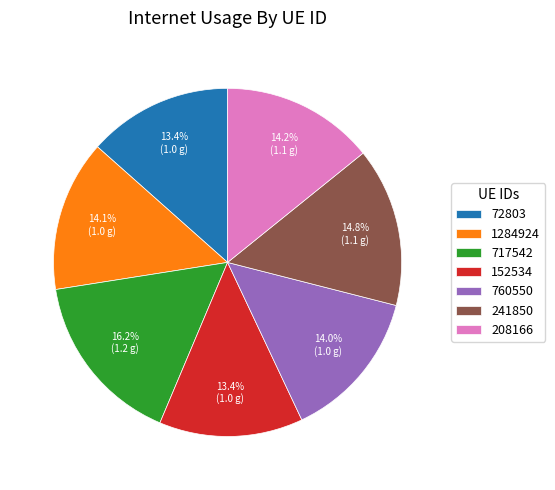

Is the sum of 717542 and 760550 greater than half?

No